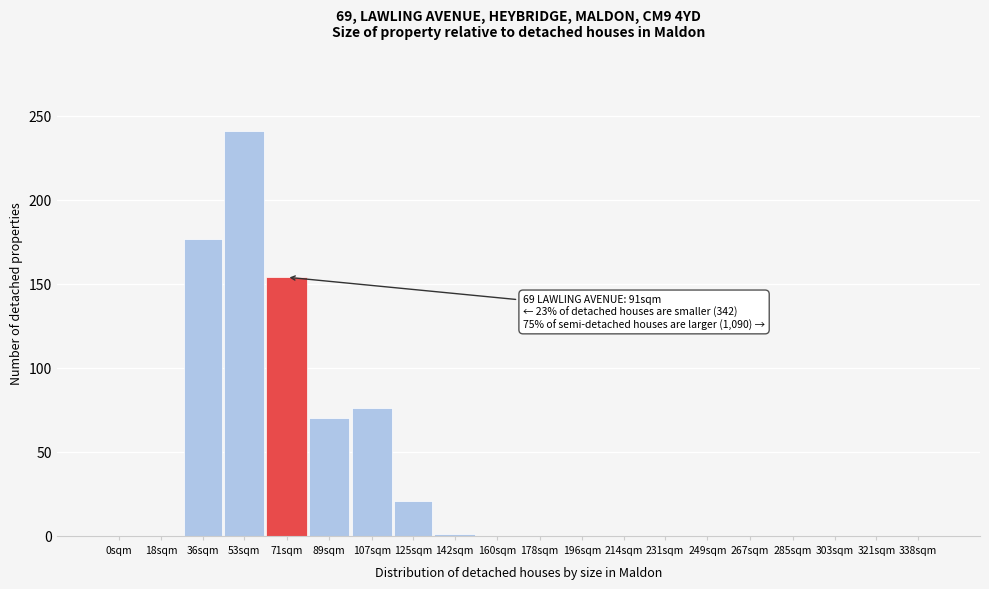

What is the sum of the values at 89sqm and 231sqm?

70